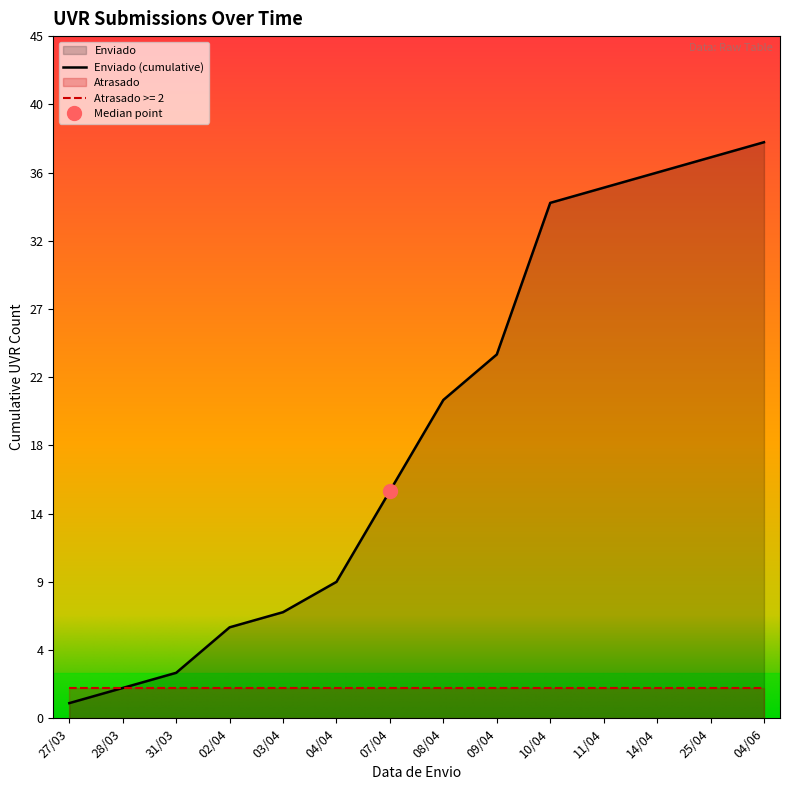

Rank the series at 11/04 from highest to lowest value.

Enviado, Atrasado